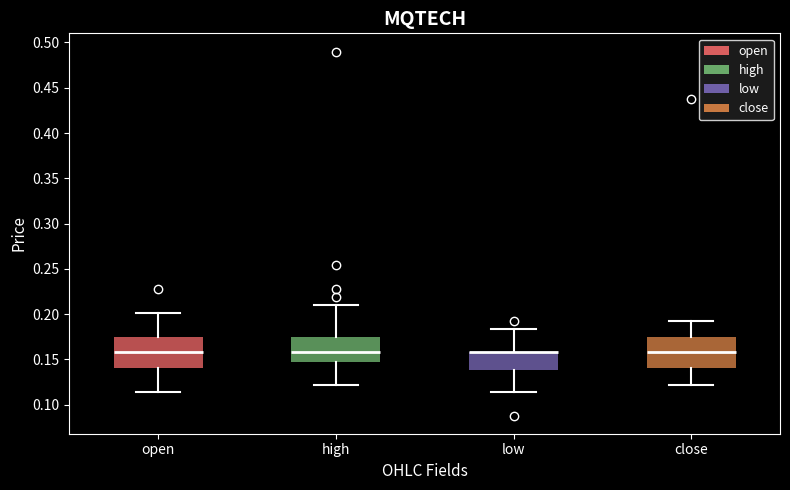

Where does the median line of the box for close sit on the y-axis? The values are not printed on the chart, so give them approximately, as read against the axis.

0.160